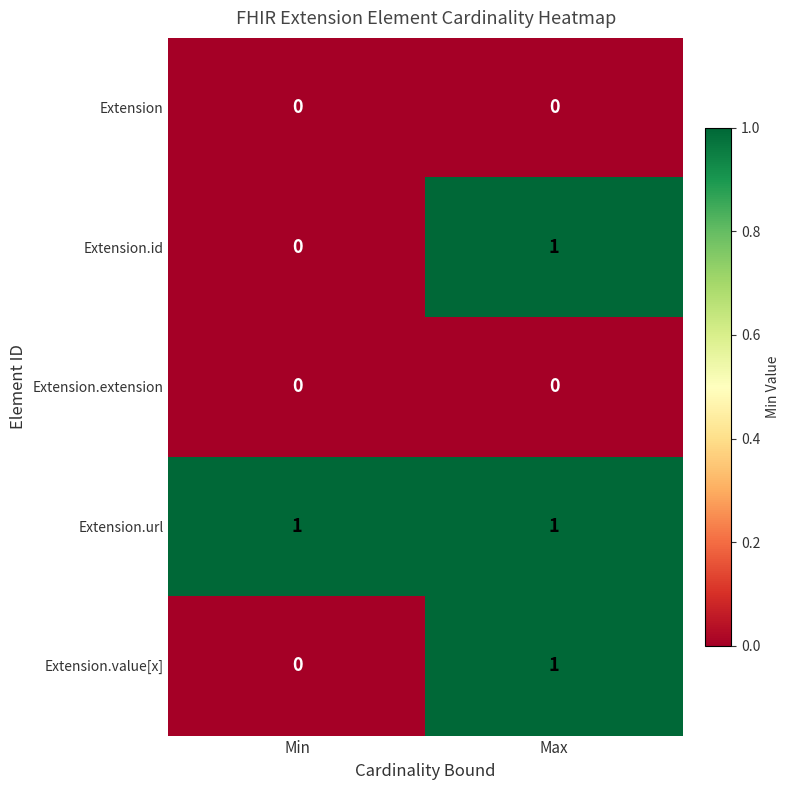

Reading left to right, what are all the values shown in this chart?

Extension: 0	0
Extension.id: 0	1
Extension.extension: 0	0
Extension.url: 1	1
Extension.value[x]: 0	1